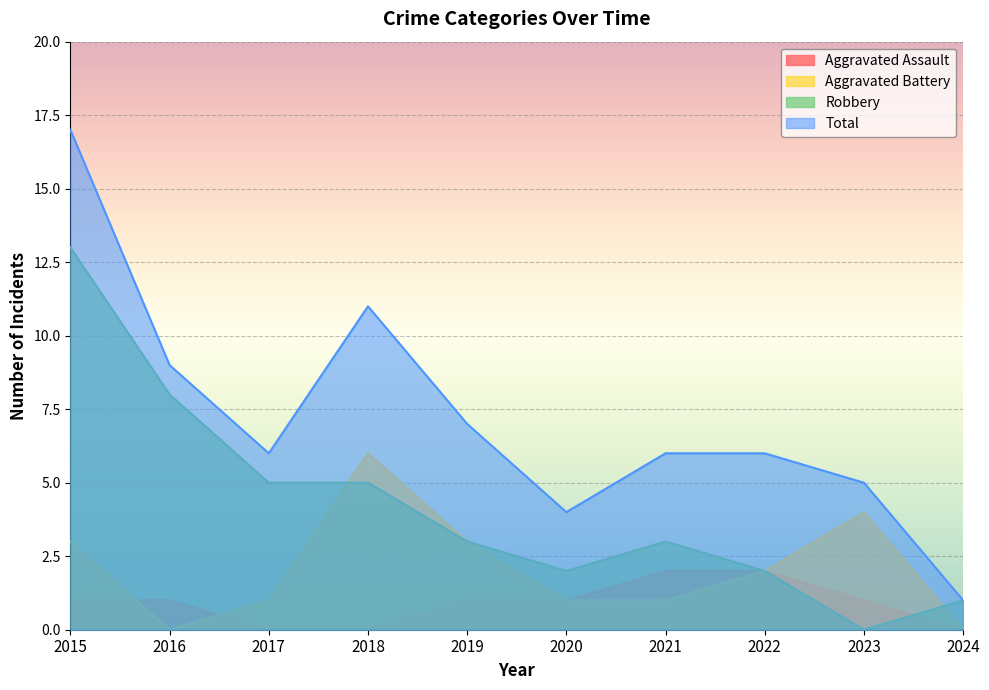

How many interior local peaks does the Robbery series have?

1